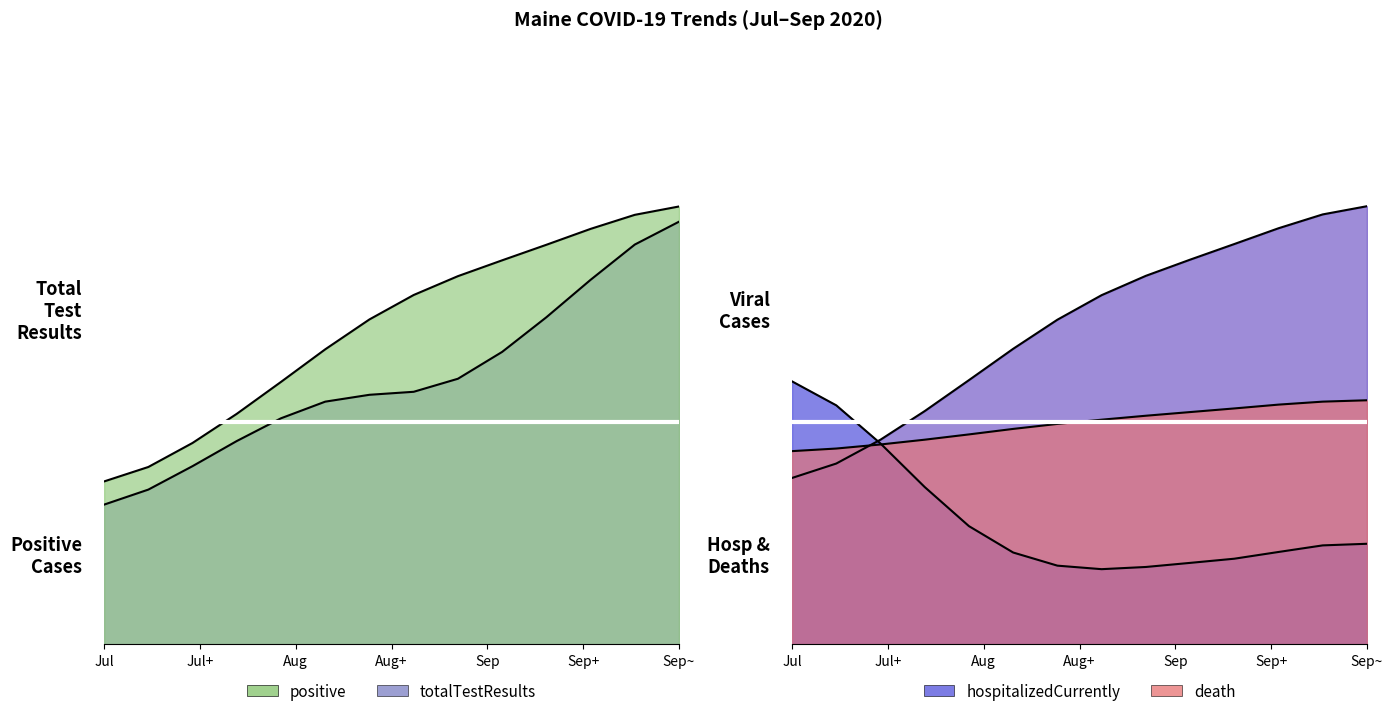

What is the difference between the second highest and minimum values in the positive series?

0.6